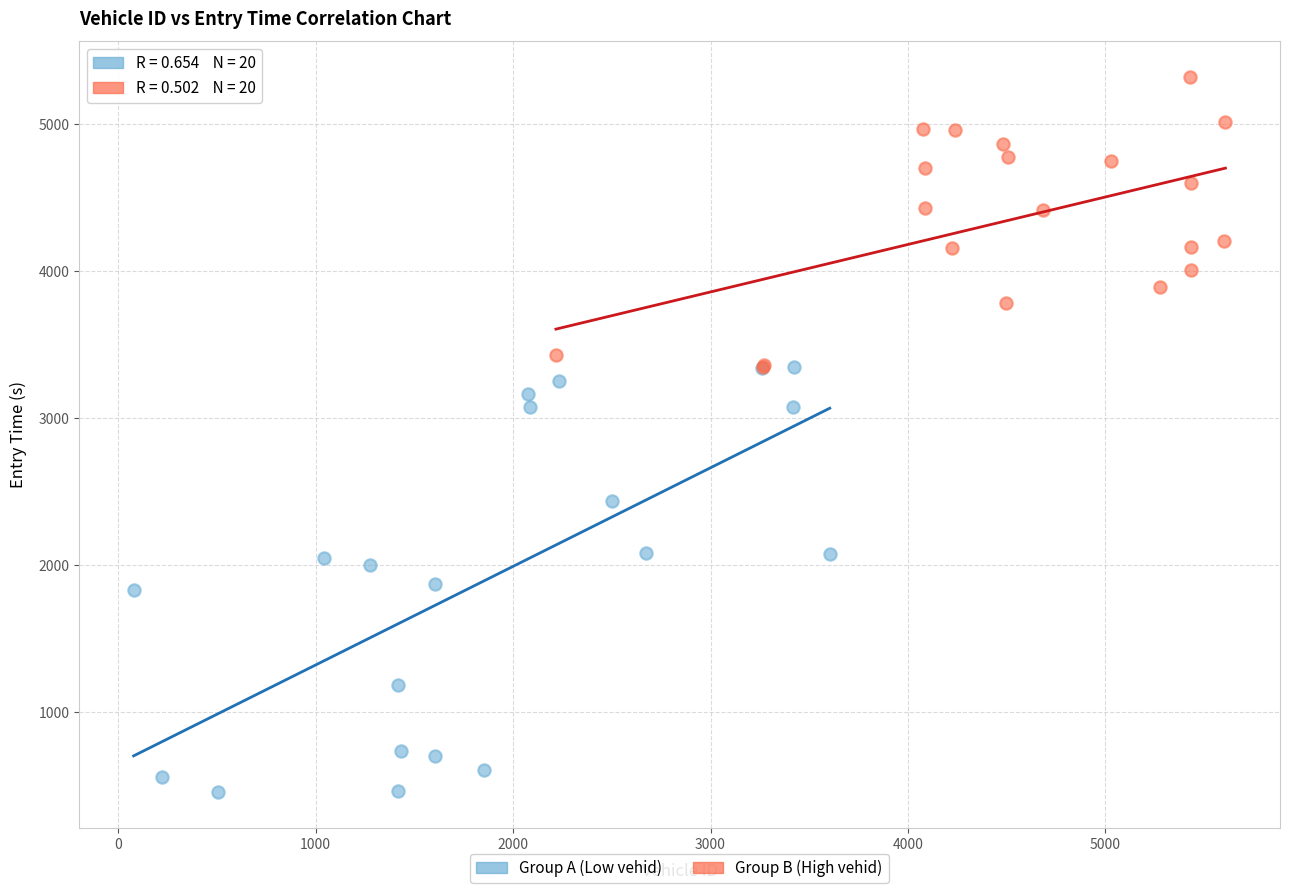

Which series reaches the maximum Y coordinate?

Group B (High vehid)